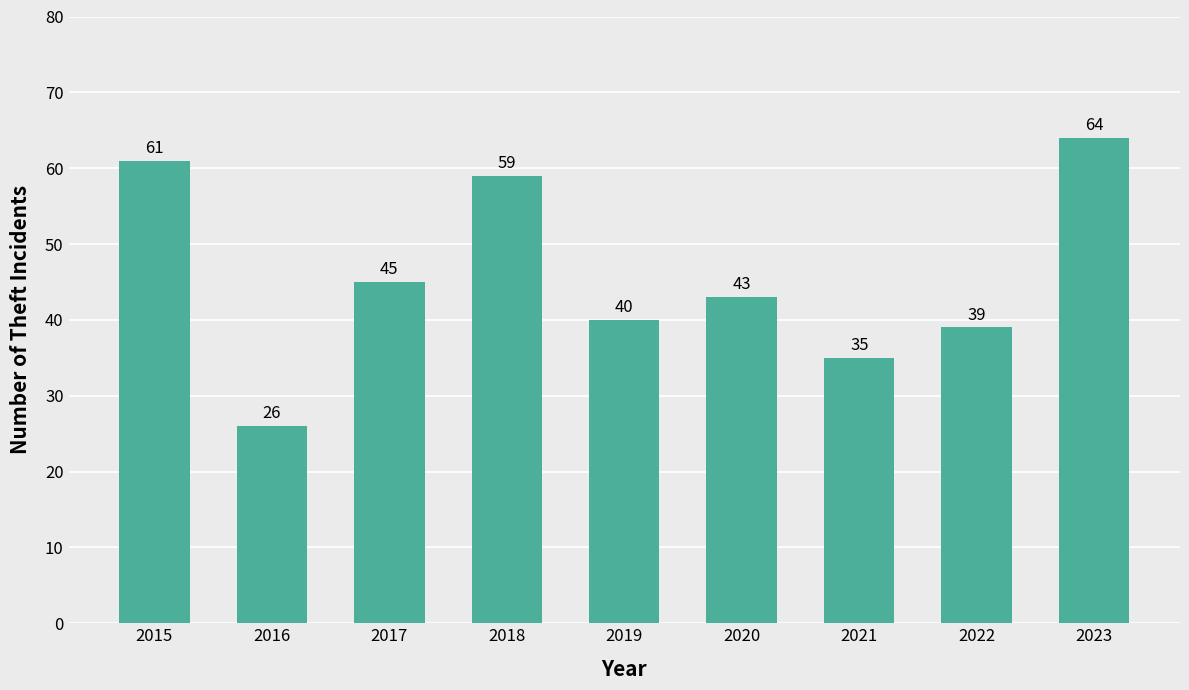

List the labels in order of value, smallest first.

2016, 2021, 2022, 2019, 2020, 2017, 2018, 2015, 2023